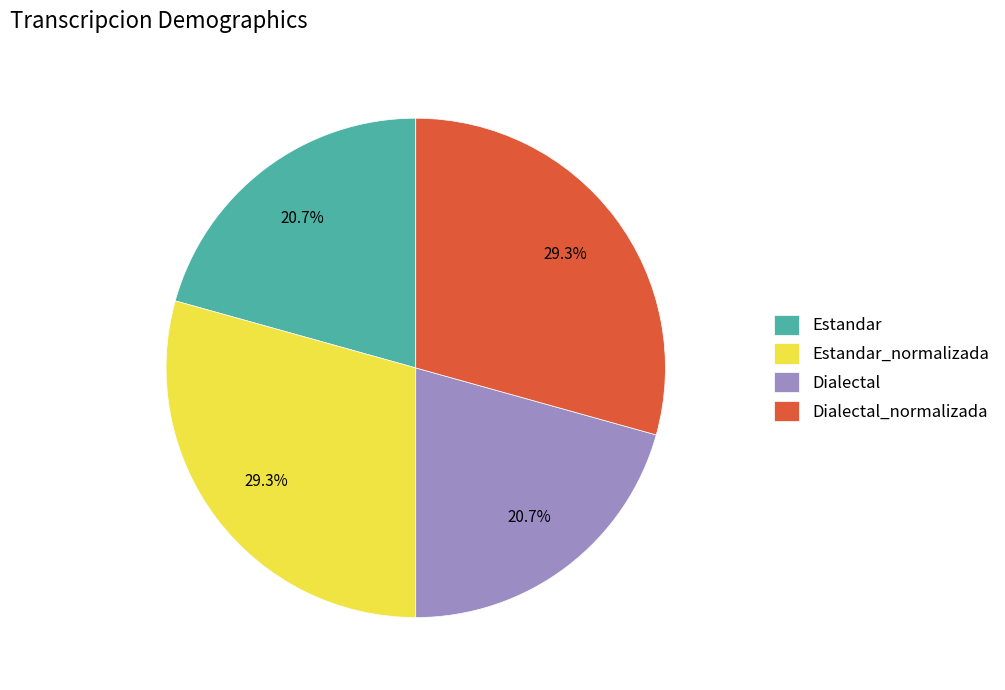

Combined, what portion of the pie is Dialectal_normalizada and Dialectal?

50.0%